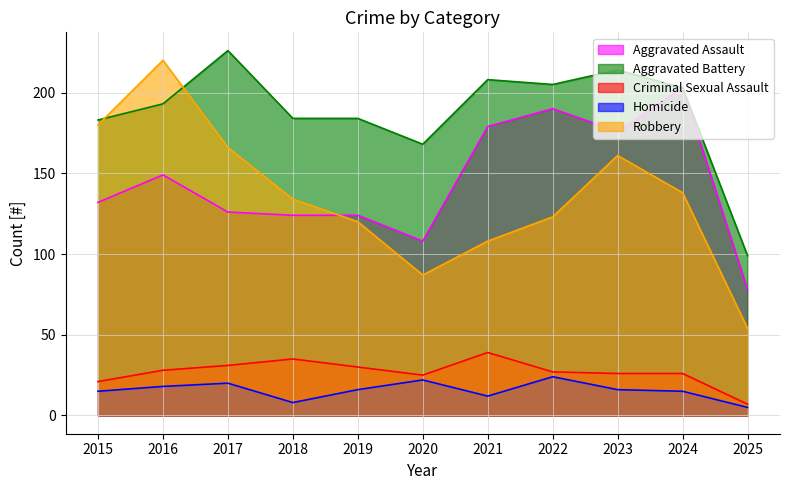

Read the Aggravated Battery value at 2015, to the nearest 5.

185